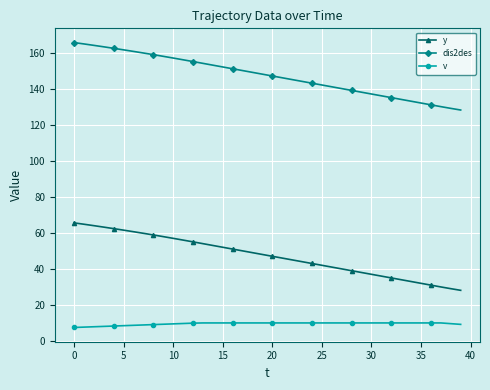

How many lines are shown in the chart?

3